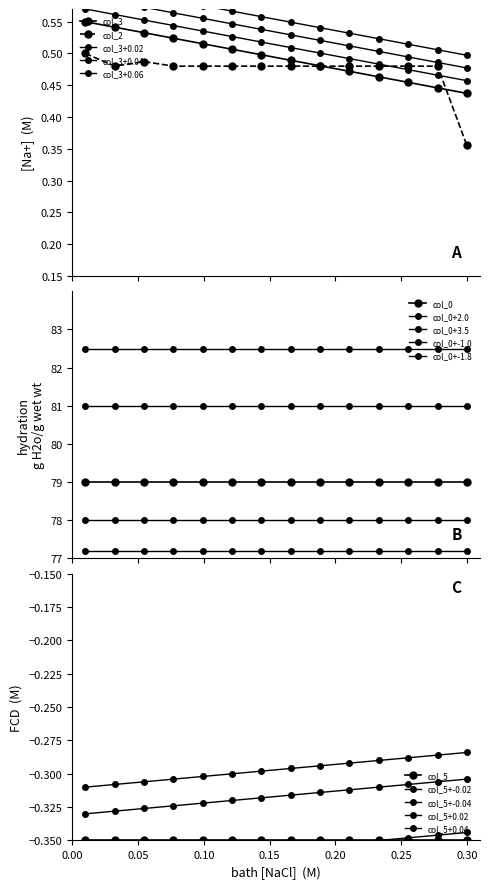

How many categories are shown in the chart?

14